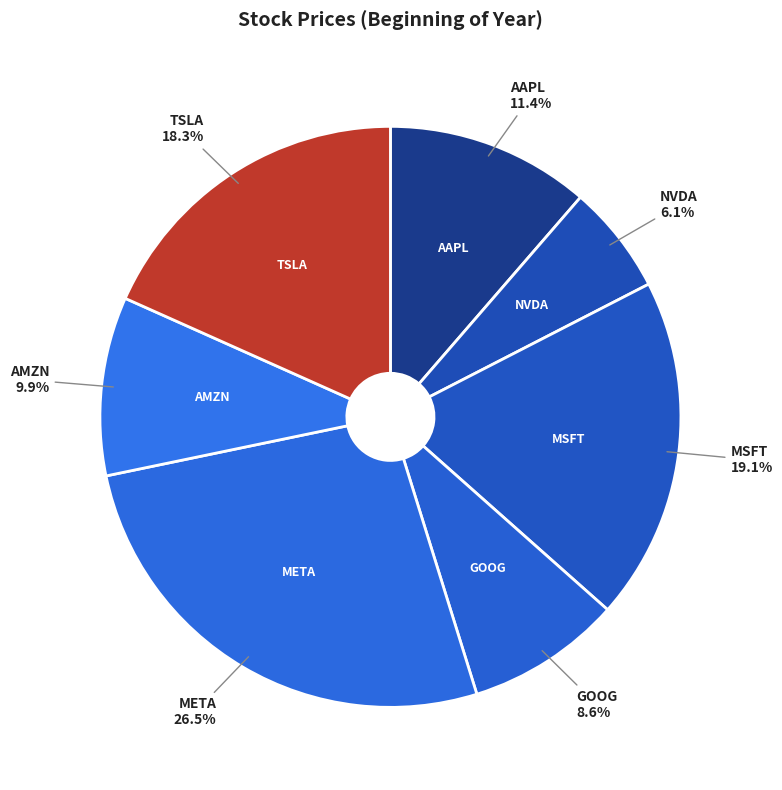

To the nearest percent, what is the difference between the GOOG and AMZN slice percentages?

1%